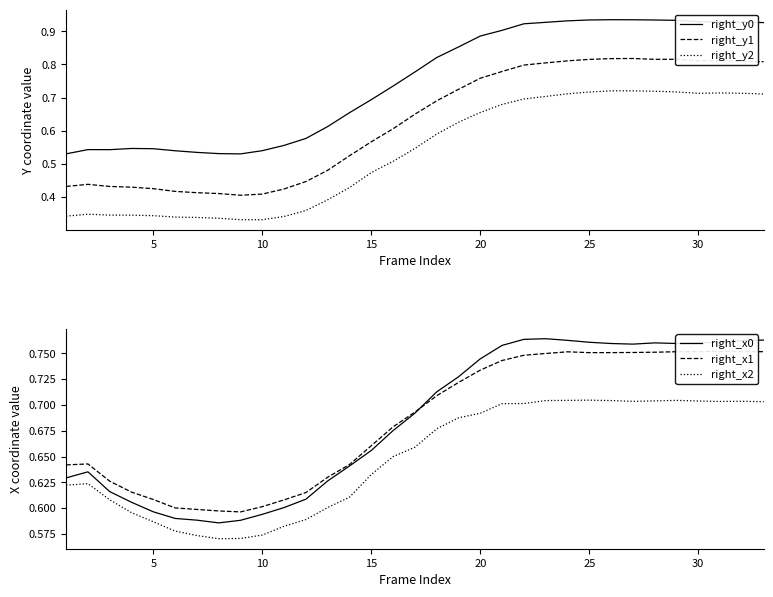

True or false: right_y1 and right_y0 intersect in this chart.

False